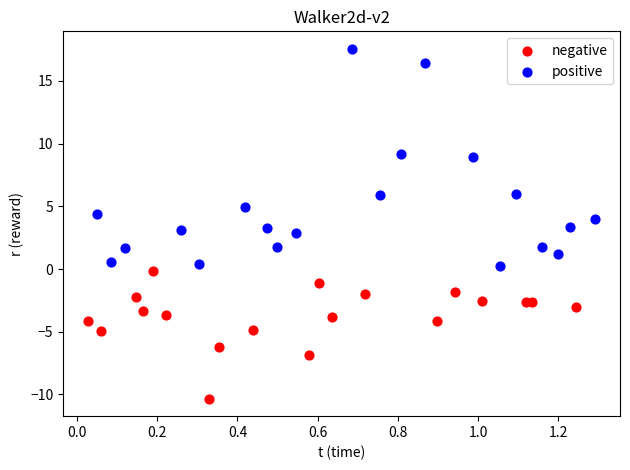

Which series contains the highest Y value?

positive